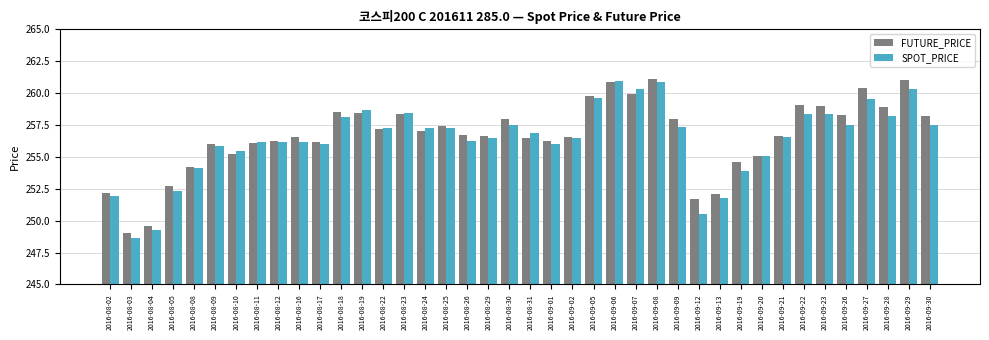

The value of SPOT_PRICE at 2016-08-25 is 257.3. True or false?

True